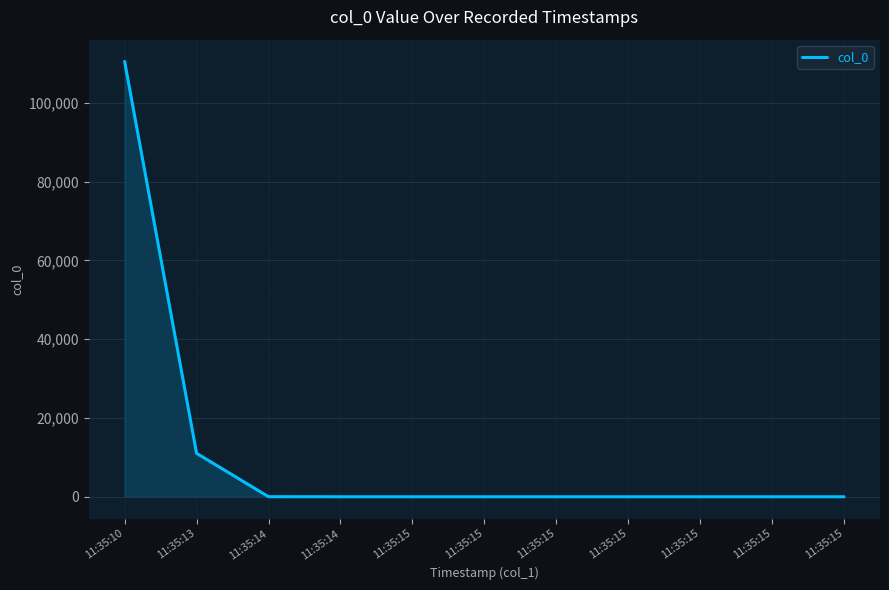

Is this an area chart (filled region under the line)?

Yes